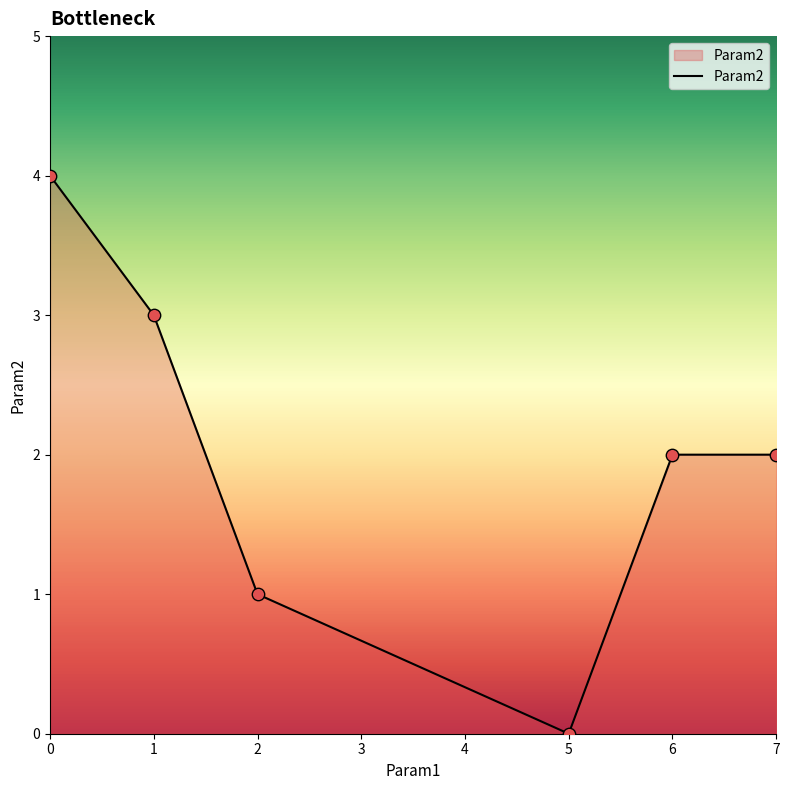

What is the change in value from 0 to 5?

-4